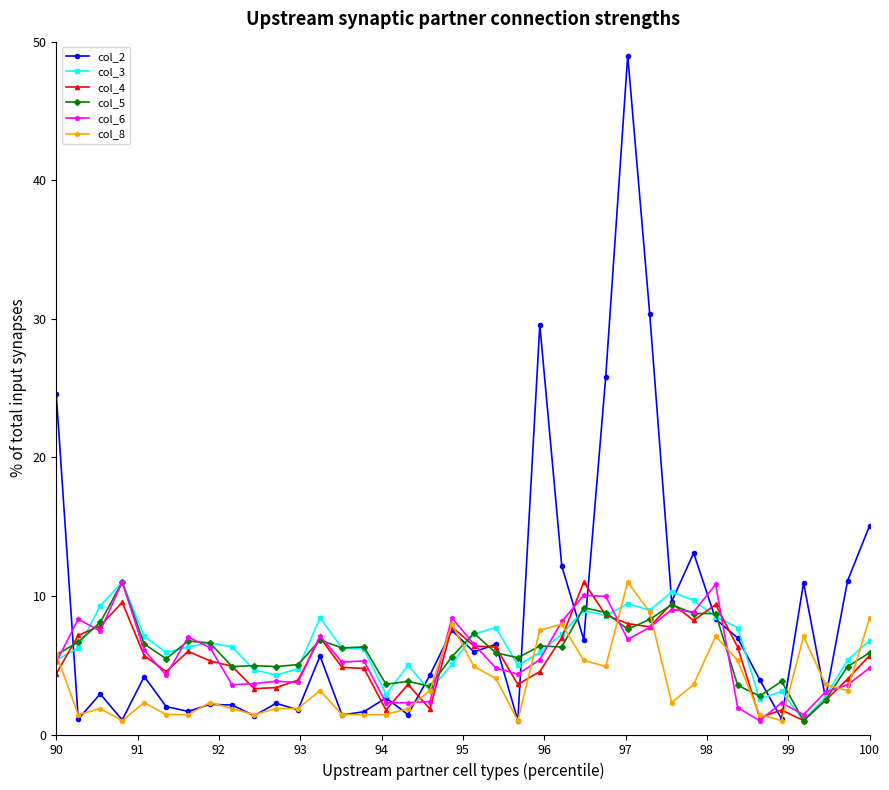

What is the average value of the col_8 series?

3.8